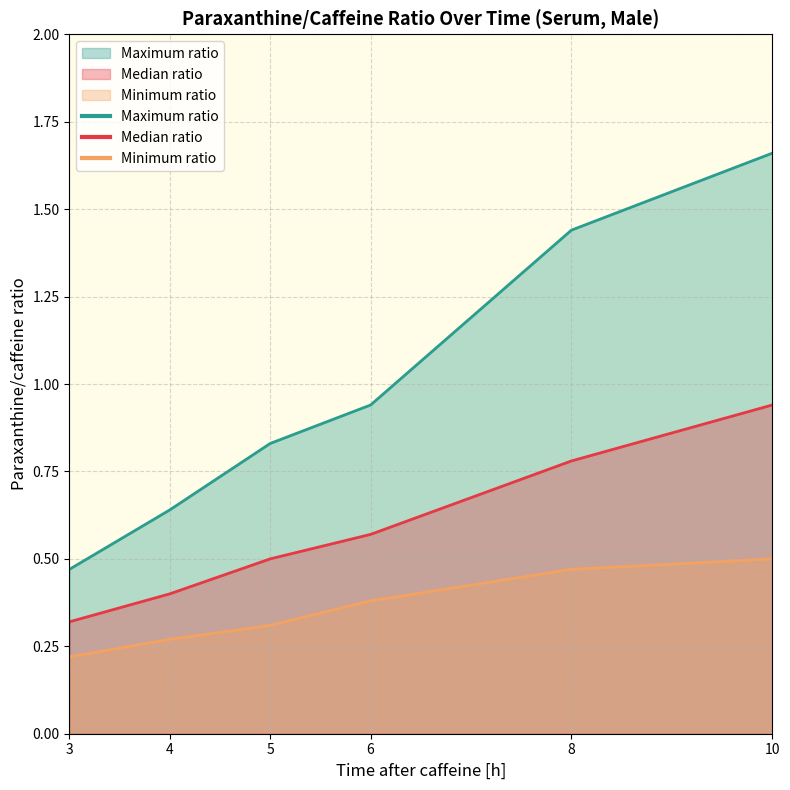

What is the spread (max minus min) of values at 3?

0.2